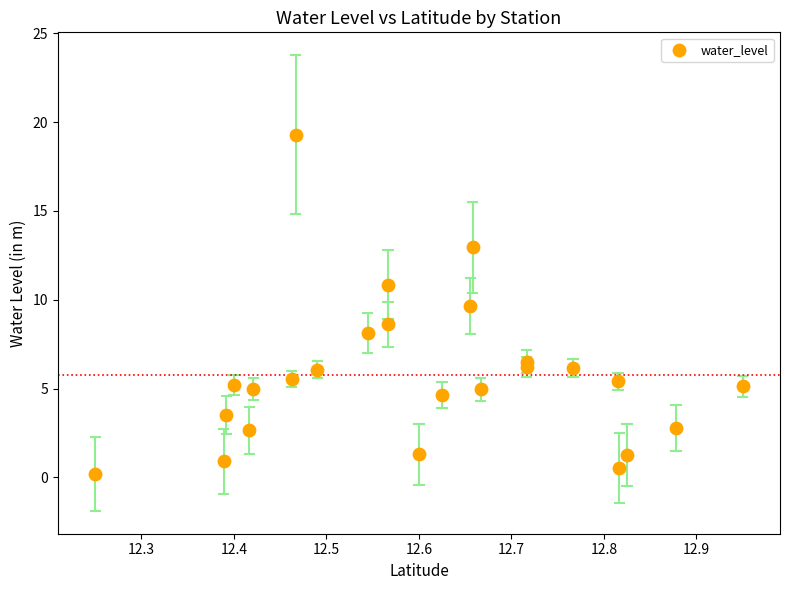

What is the range of Y values (max minus min)?

19.1